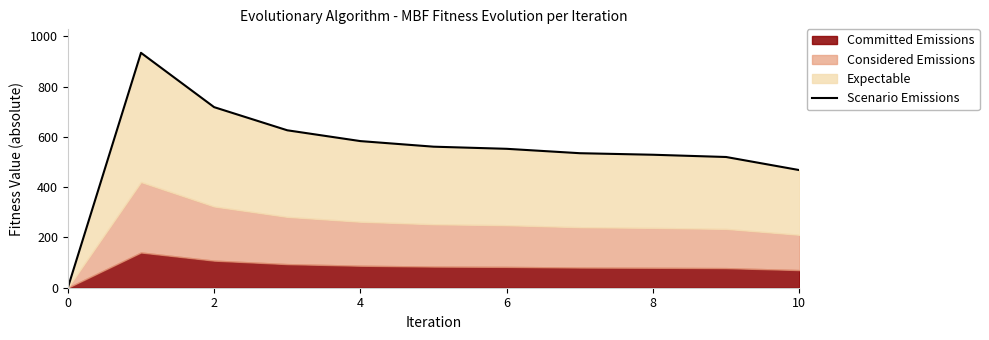

Reading right to left, extract all data points from this chart.

467.8	519.8	528.8	534.9	552.3	560.8	583.0	626.0	718.0	934.0	0.0